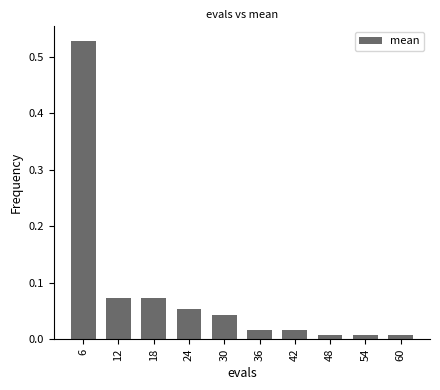

The value at 6 is 0.2. True or false?

False